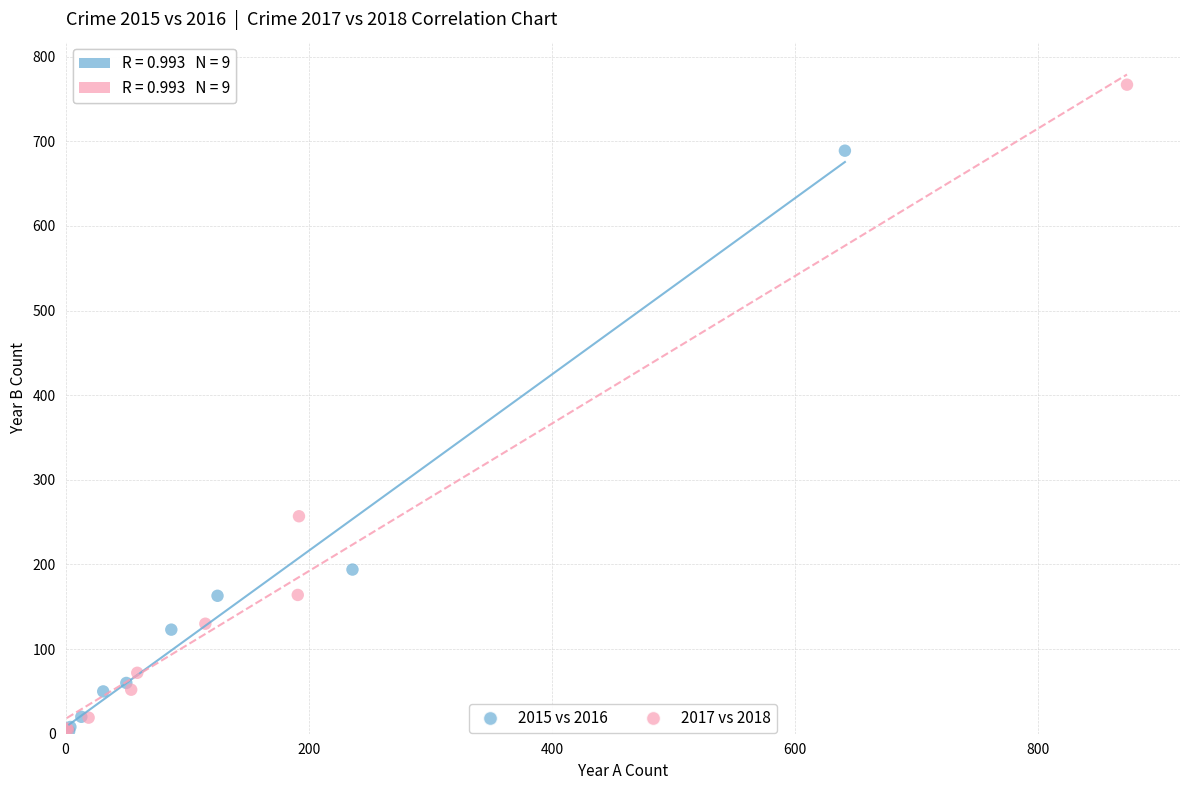

Which series reaches the maximum Y coordinate?

2017 vs 2018